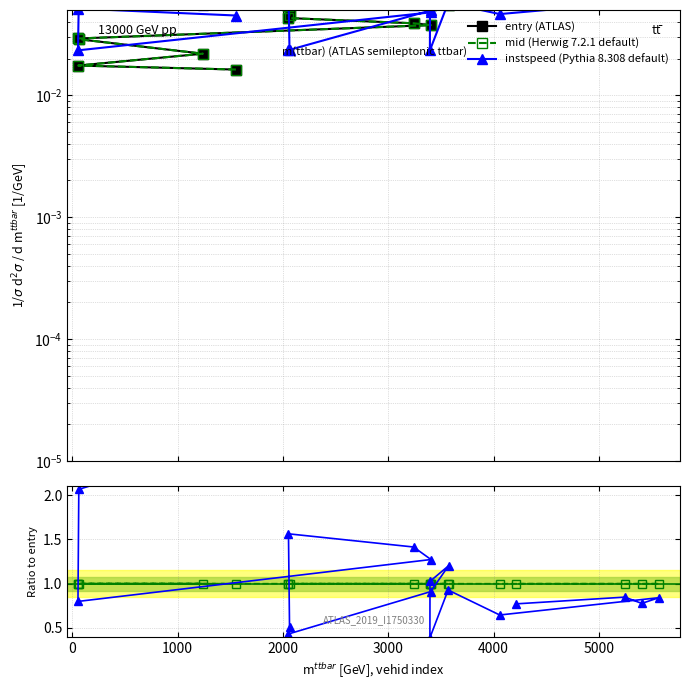

What is the difference between the maximum and minimum values in the entry (ATLAS) series?

0.1